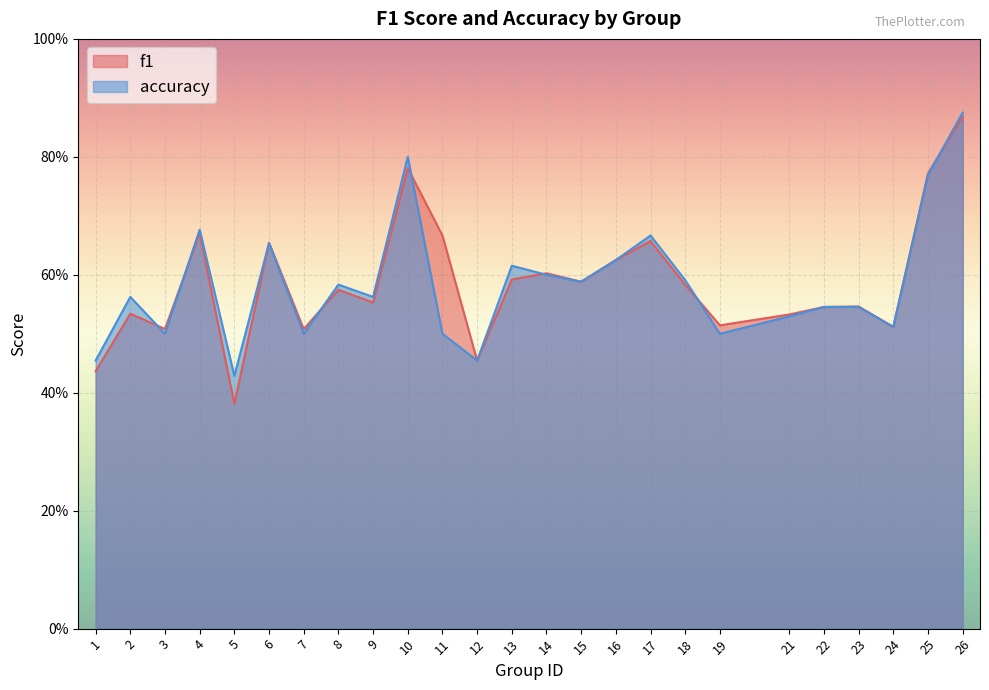

How many intersections are there between f1 and accuracy?

8